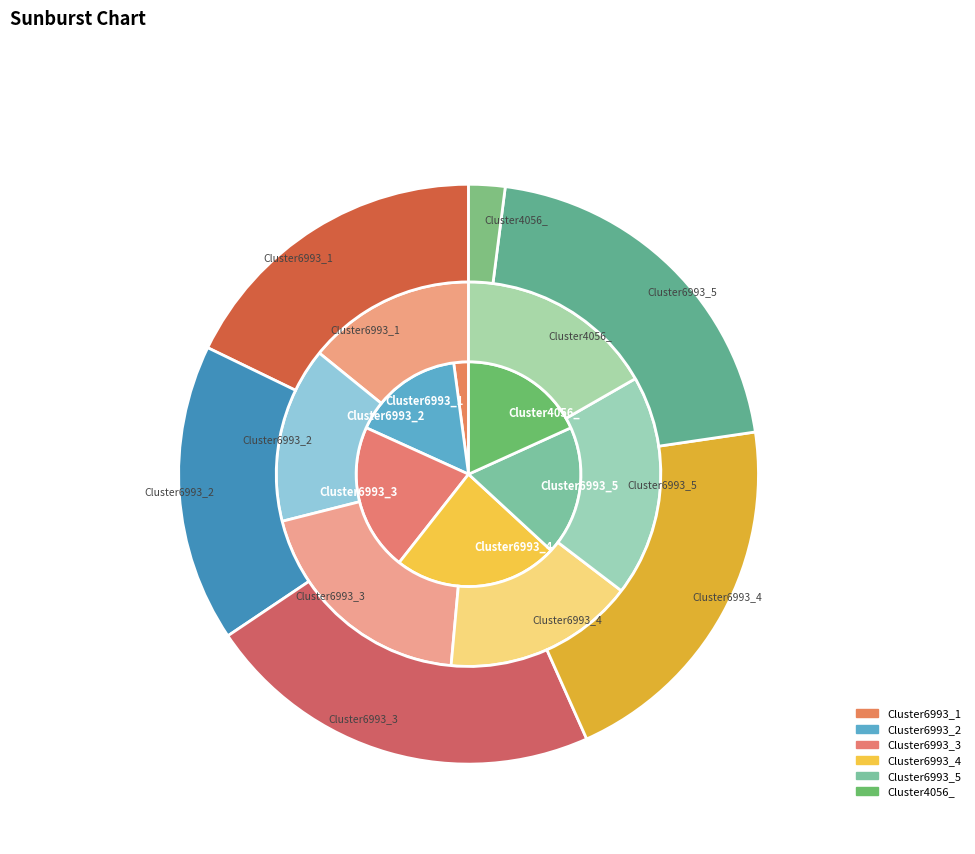

True or false: Cluster6993_5 accounts for 24% of the total.

False